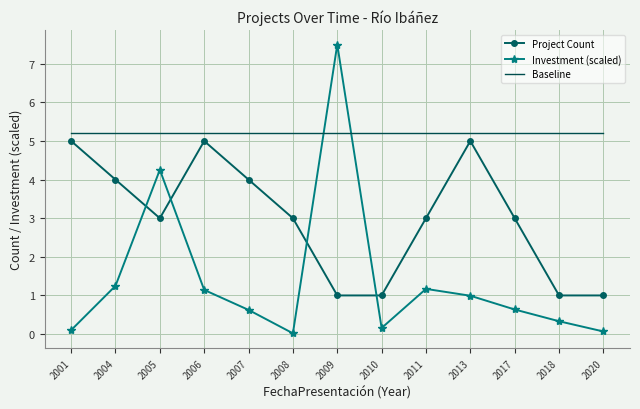

At which category does the chart reach its peak across all series?

2009